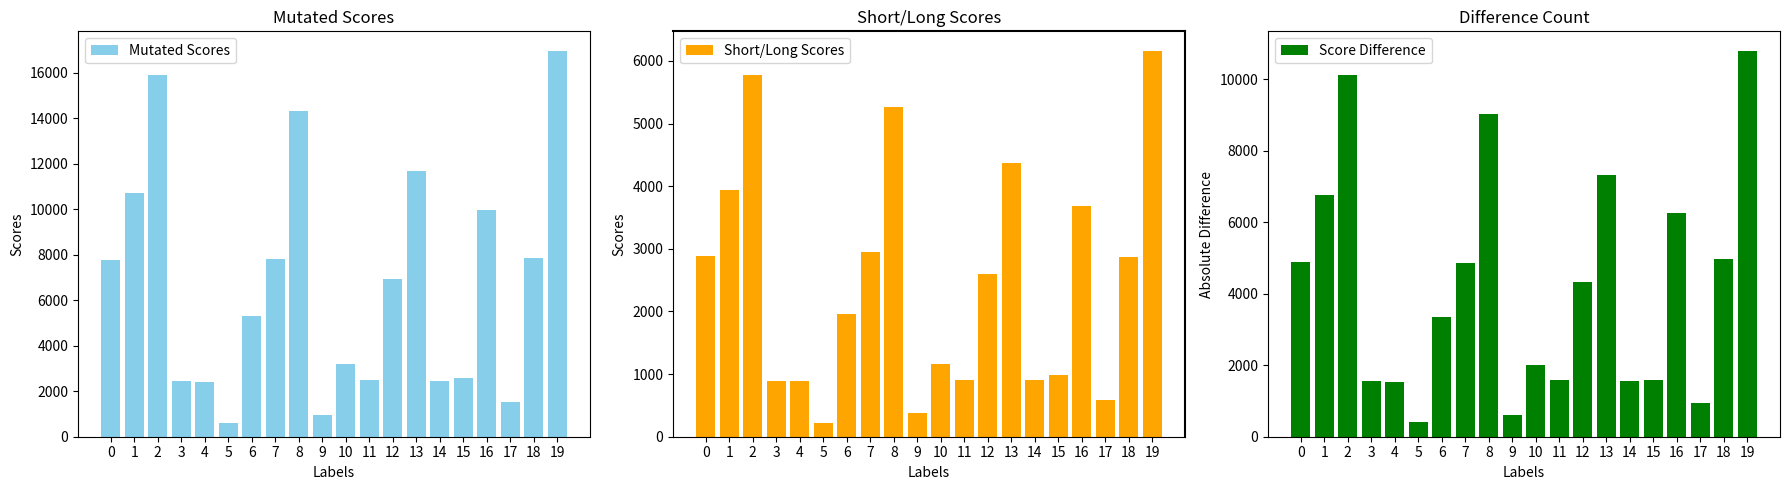

How many bars are there in each group?

3